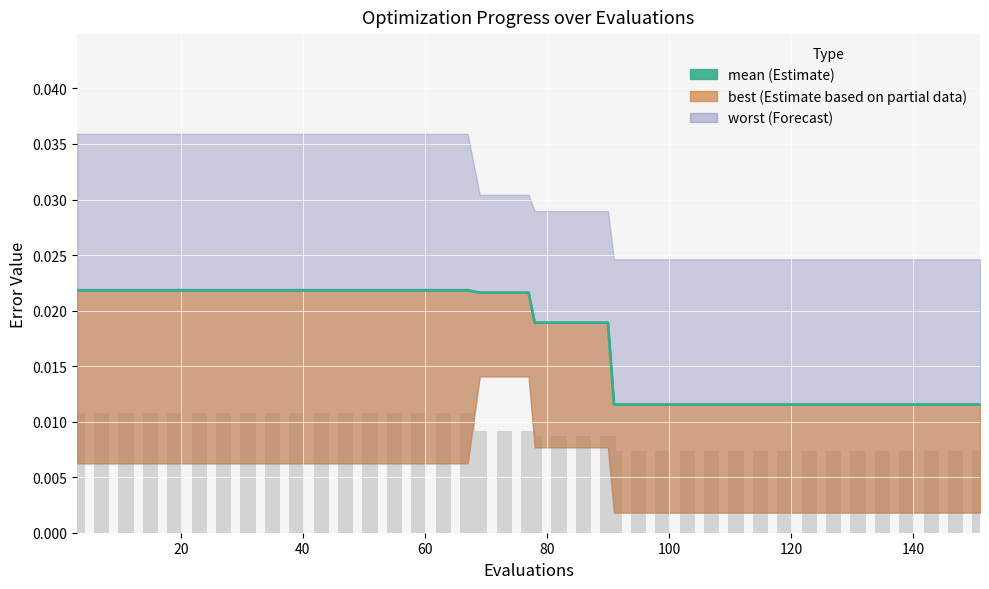

The value of bar_indicator at 140 is 0.0. True or false?

False